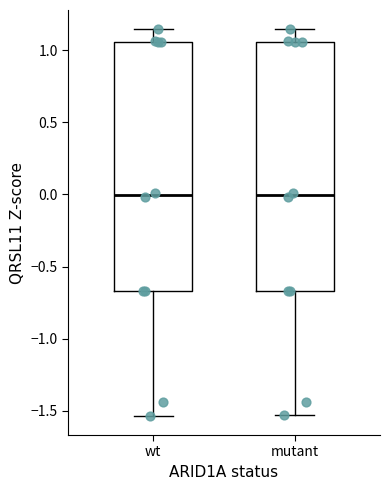

Reading left to right, read every box against the y-axis: the position of its median line, the range the box covers, and the ends of its whiskers. The values are not printed on the chart, so give them approximately, as read against the axis.

wt: median 0.00, box -0.65 to 1.05, whiskers -1.55 to 1.15
mutant: median 0.00, box -0.65 to 1.05, whiskers -1.55 to 1.15